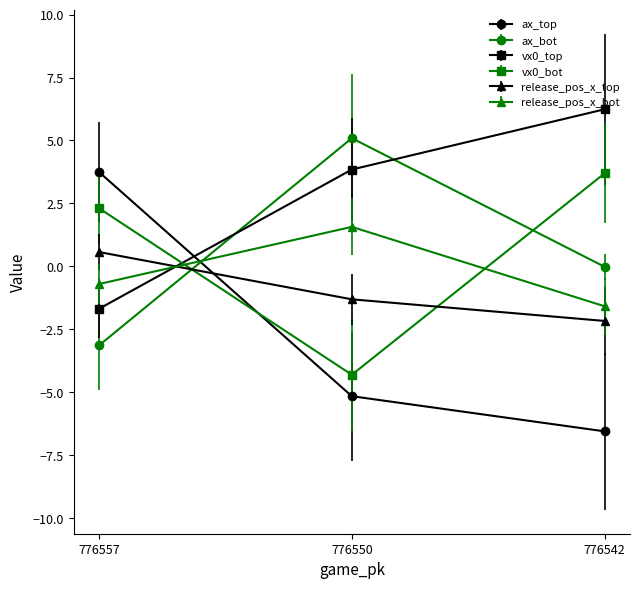

How many series are shown in this chart?

6